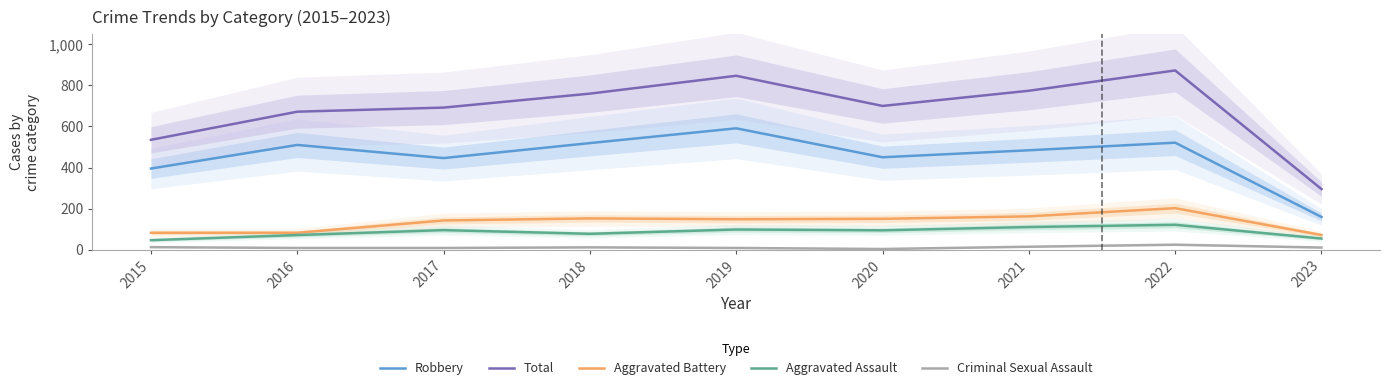

Which category has the highest value in the Total series?

2022